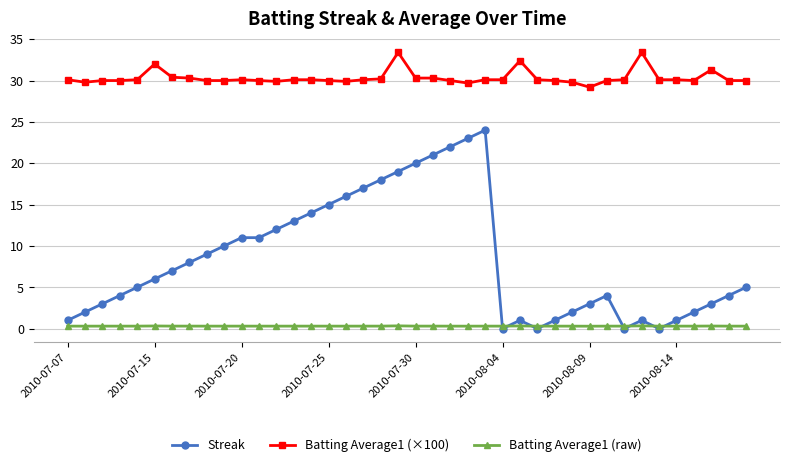

Which series has the widest spread of values?

Streak